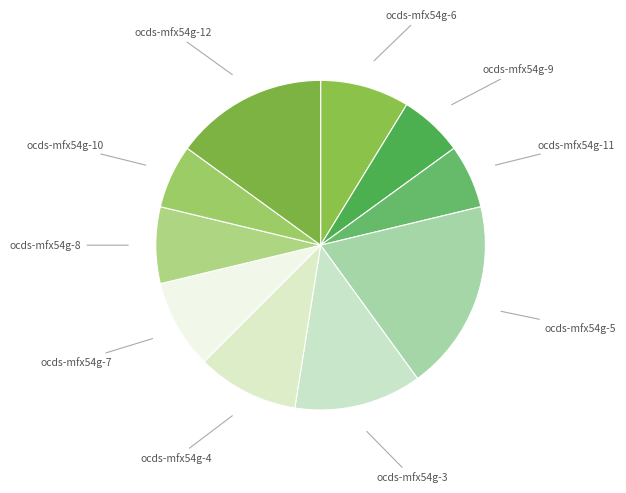

Which category has the biggest portion of the pie?

ocds-mfx54g-5